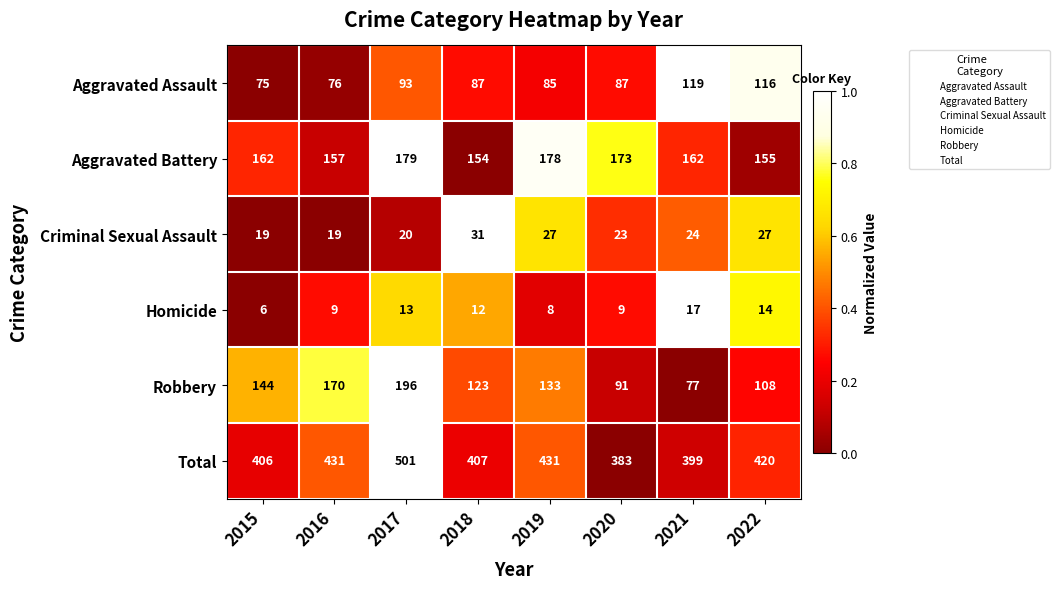

At 2018, list the series in order from largest to smallest.

Total, Aggravated Battery, Robbery, Aggravated Assault, Criminal Sexual Assault, Homicide